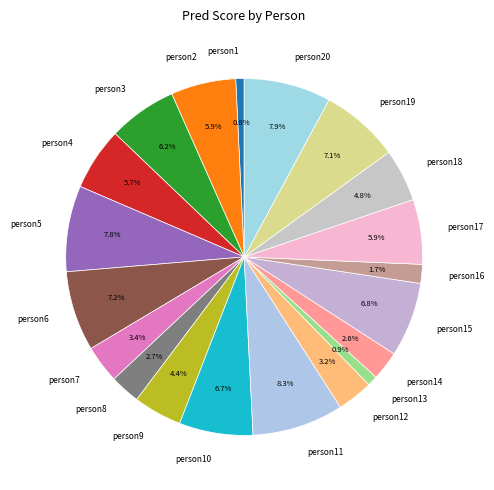

What percentage is the person17 slice, to the nearest percent?

6%